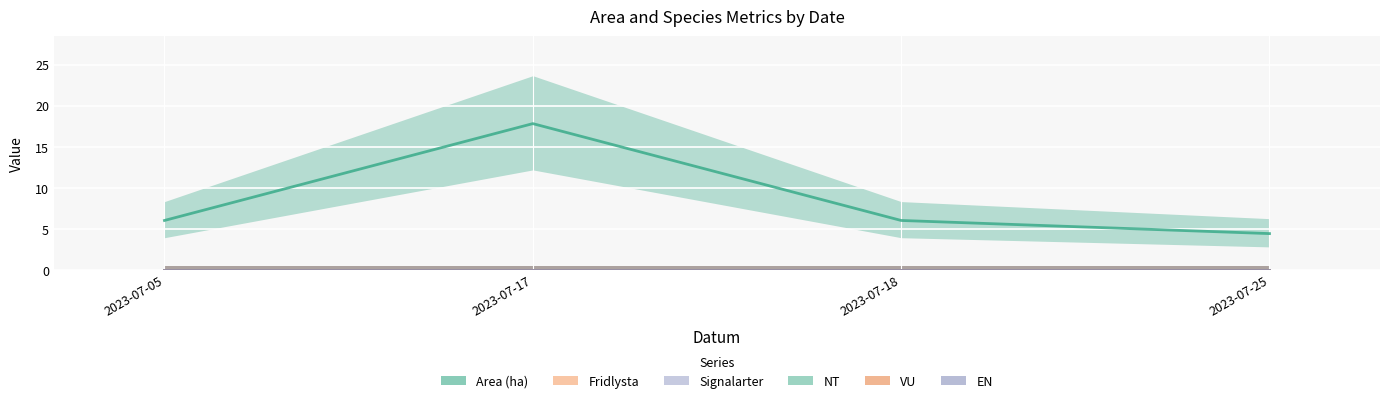

Where is the first local maximum for Area (ha)?

2023-07-17